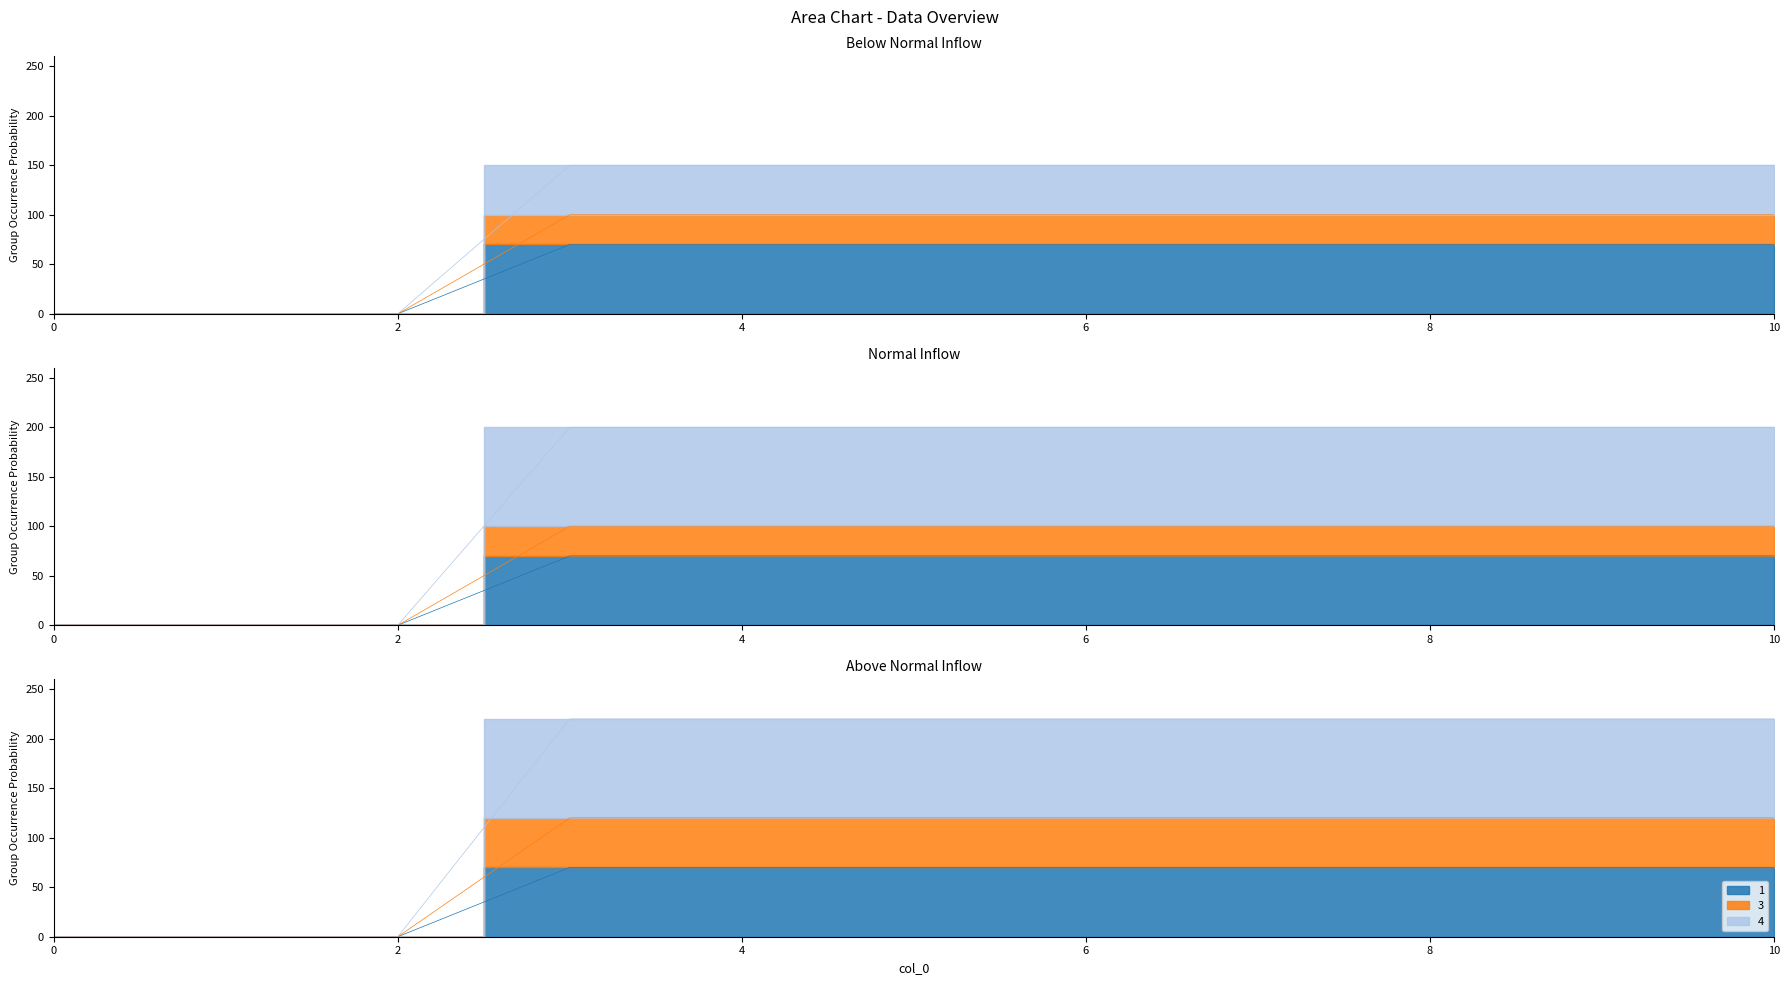

What is the difference between the maximum and second lowest values in the 4 series?

100